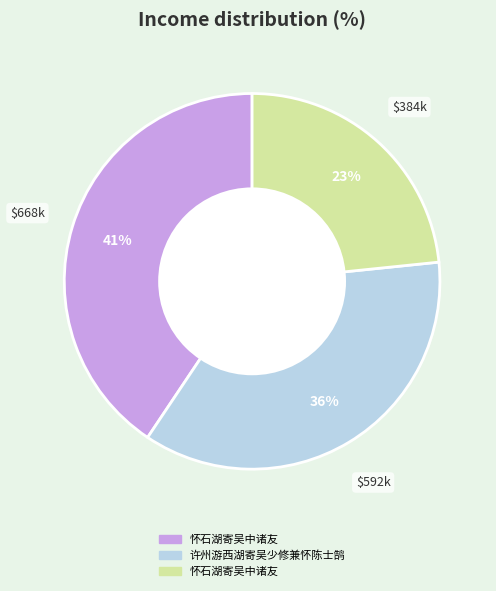

Does any single category account for the majority?

No